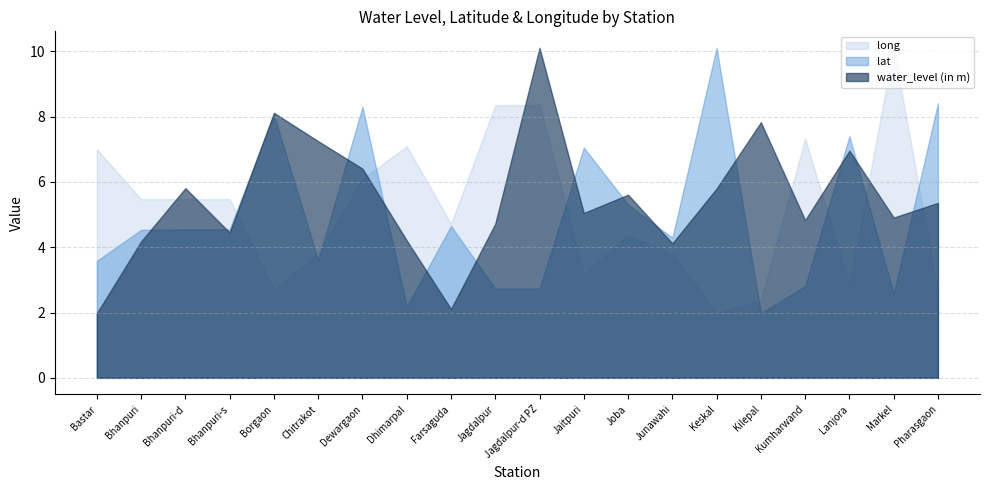

What is the value of the water_level (in m) point at the 18th from the left?

7.0